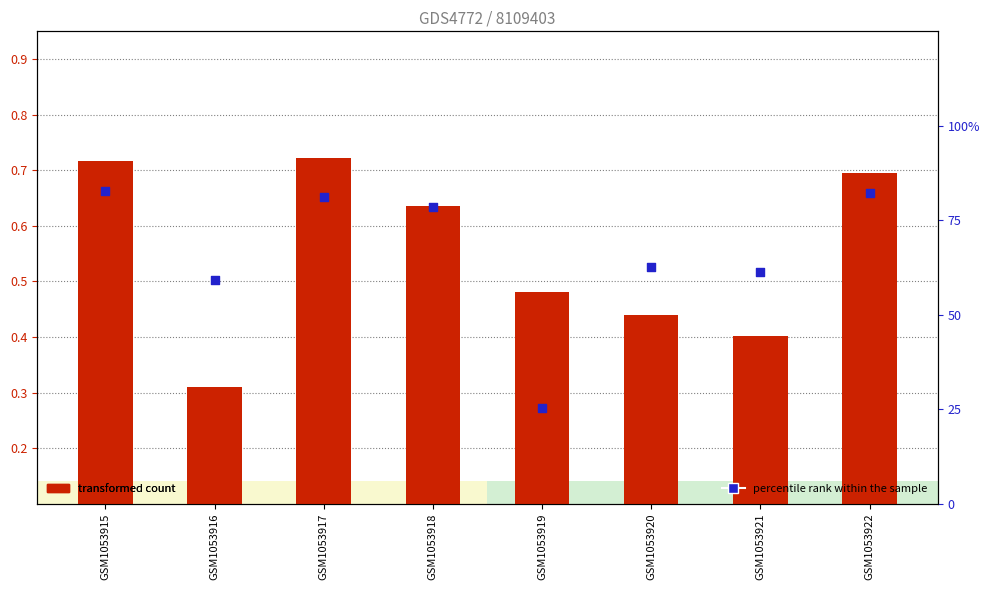

At which category is the sum across all series the highest?

GSM1053915